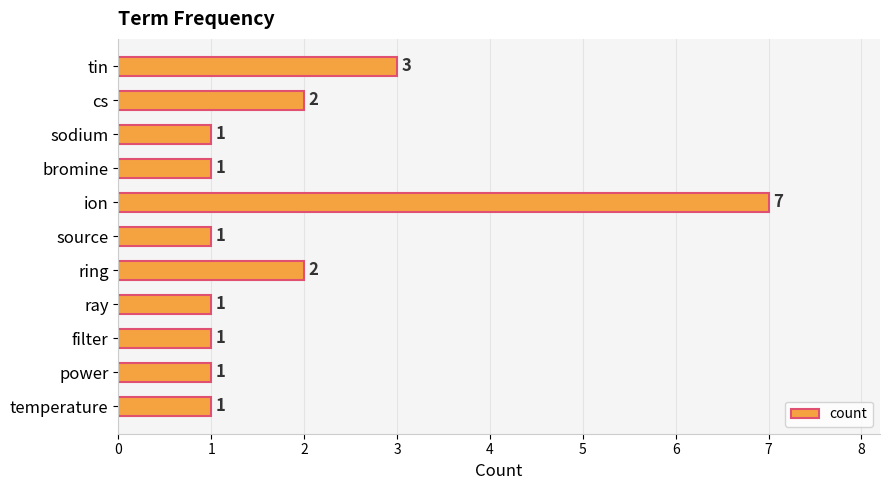

Approximately how many times larger is the value at ring compared to filter?

2.0